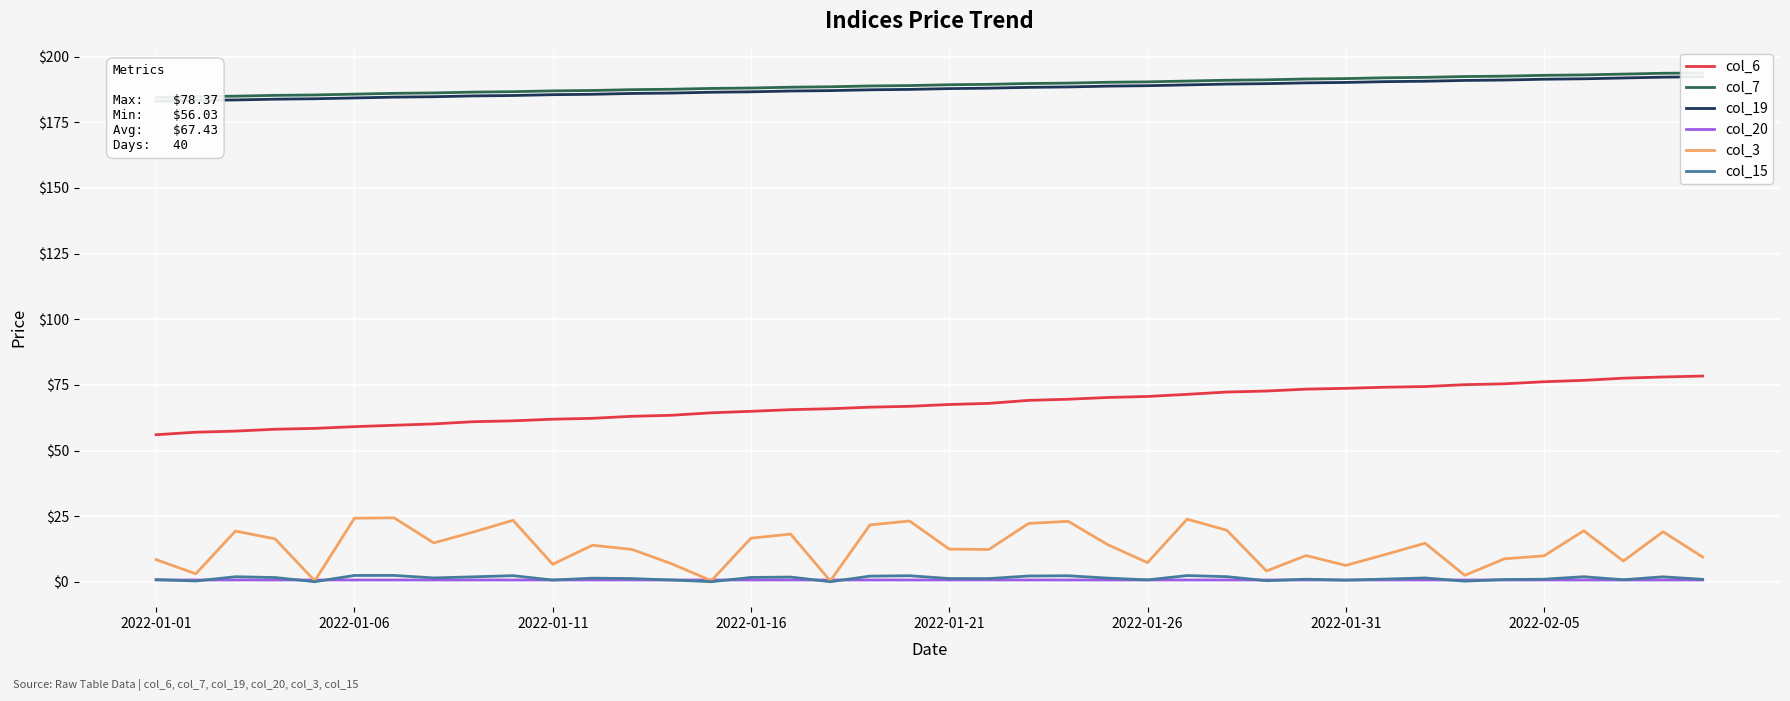

What is the difference between the second highest and minimum values in the col_3 series?

23.9